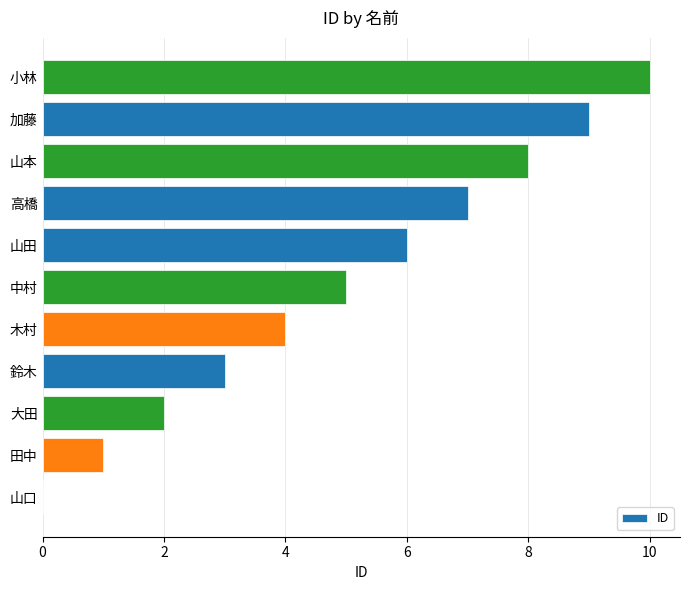

What is the sum of the values at 木村 and 加藤?

13